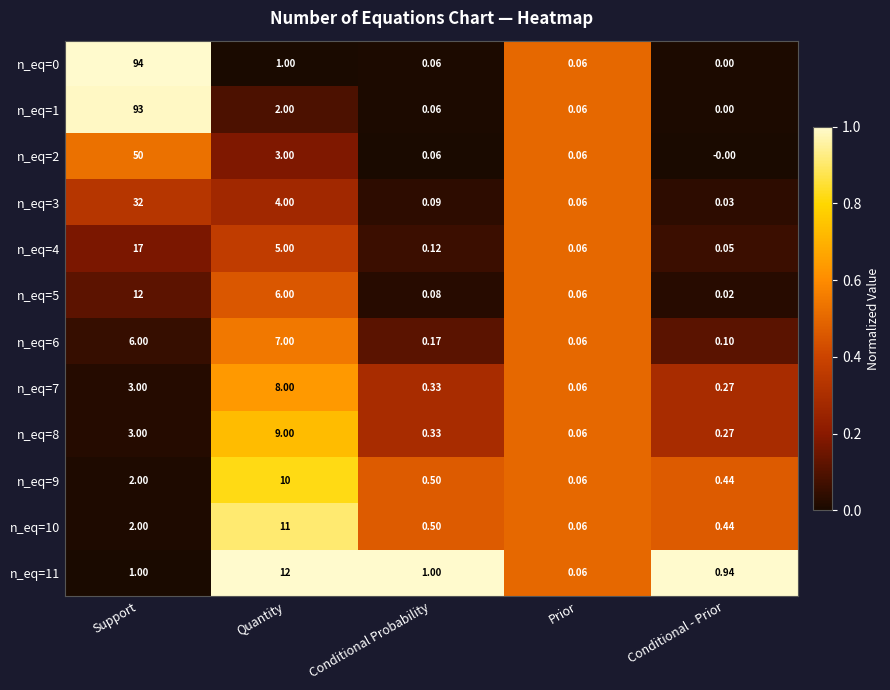

At which category is the sum across all series the highest?

Support